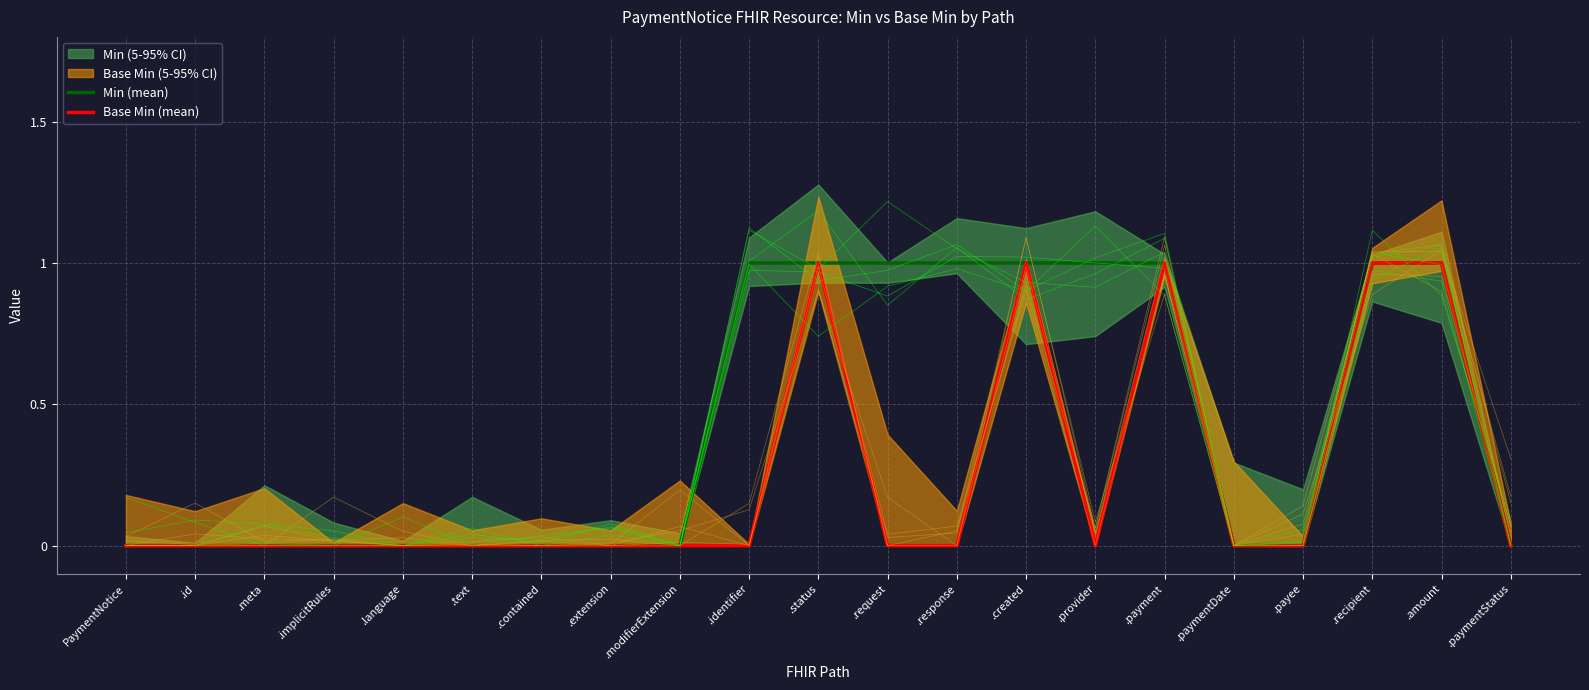

Which category has the highest value across all series?

.identifier